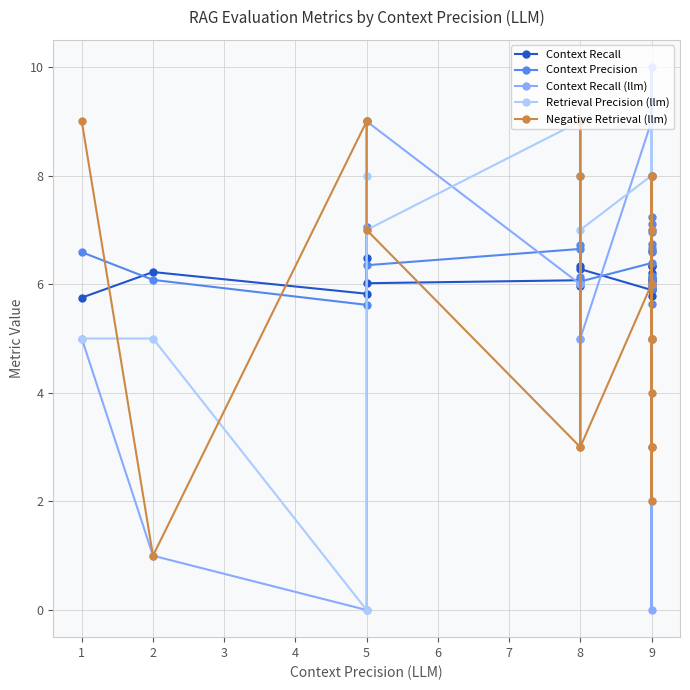

True or false: Context Recall has more than 1 interior local peaks.

True